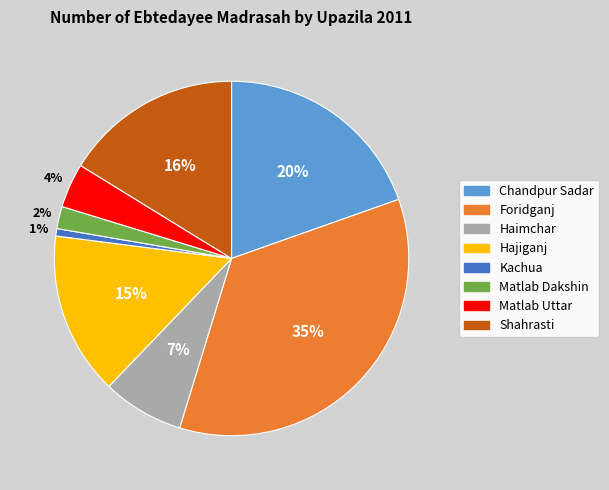

True or false: Hajiganj accounts for 15% of the total.

True